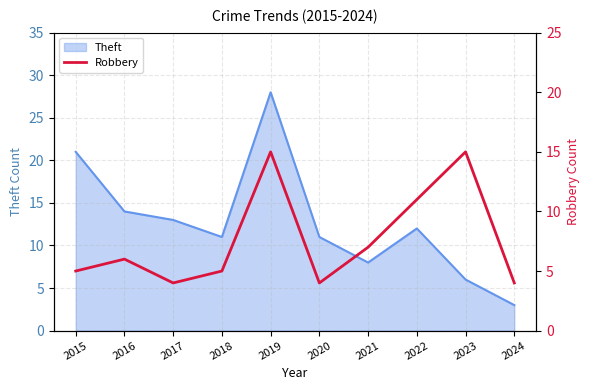

At which category does the data reach its first local valley?

2017